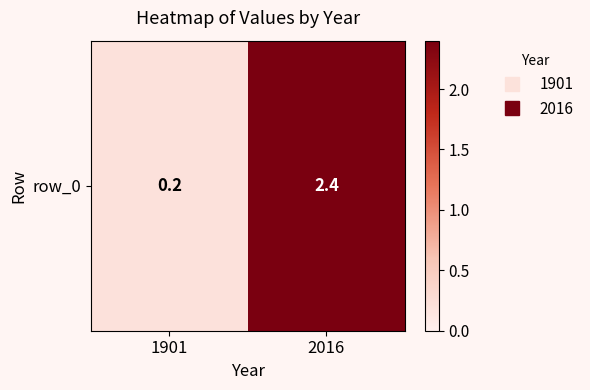

Reading left to right, what are all the values shown in this chart?

0.2	2.4